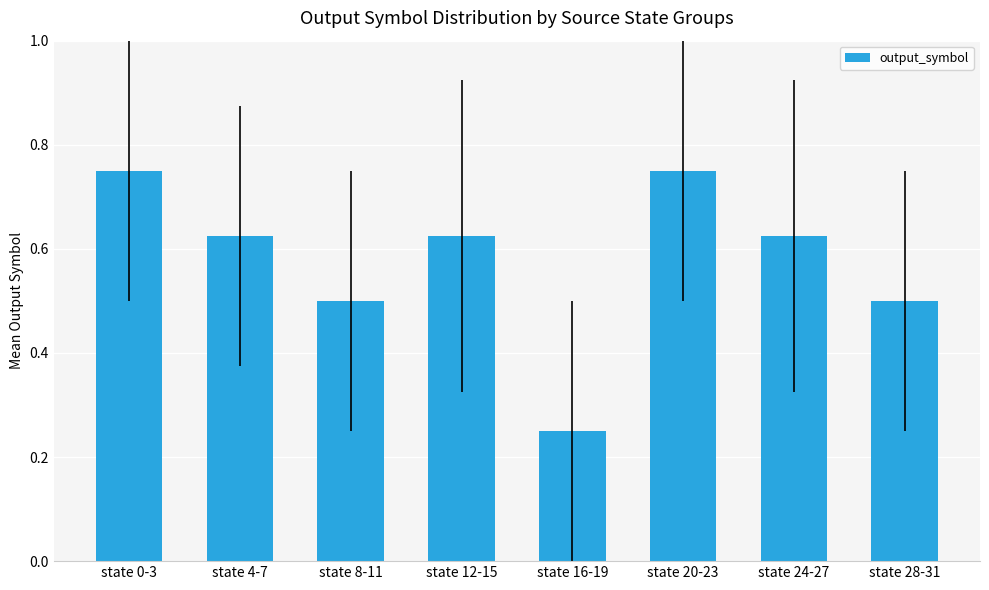

True or false: the data shows 0.9 at state 24-27.

False